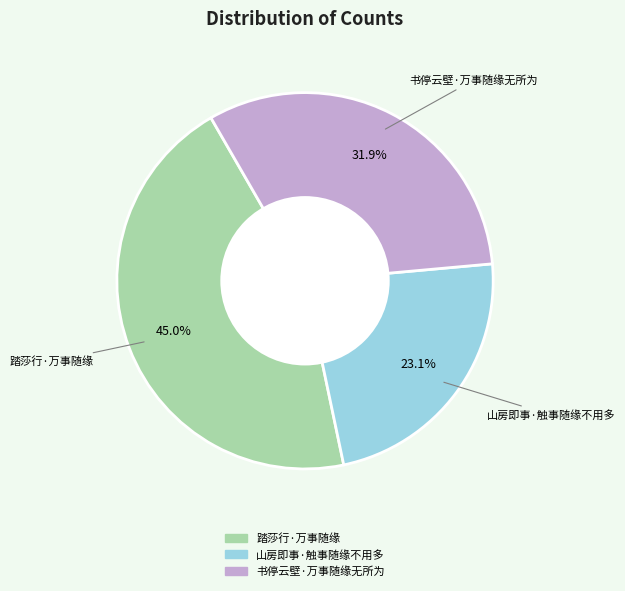

What percentage is the 踏莎行·万事随缘 slice, to the nearest percent?

45%